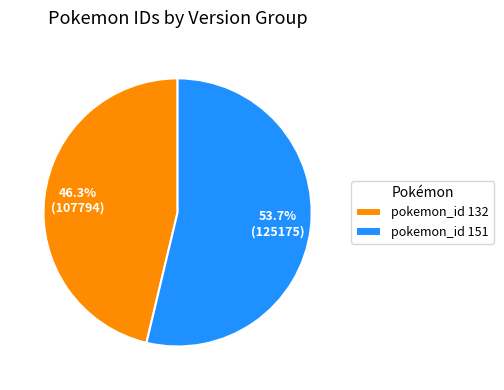

Between pokemon_id 132 and pokemon_id 151, which is larger?

pokemon_id 151